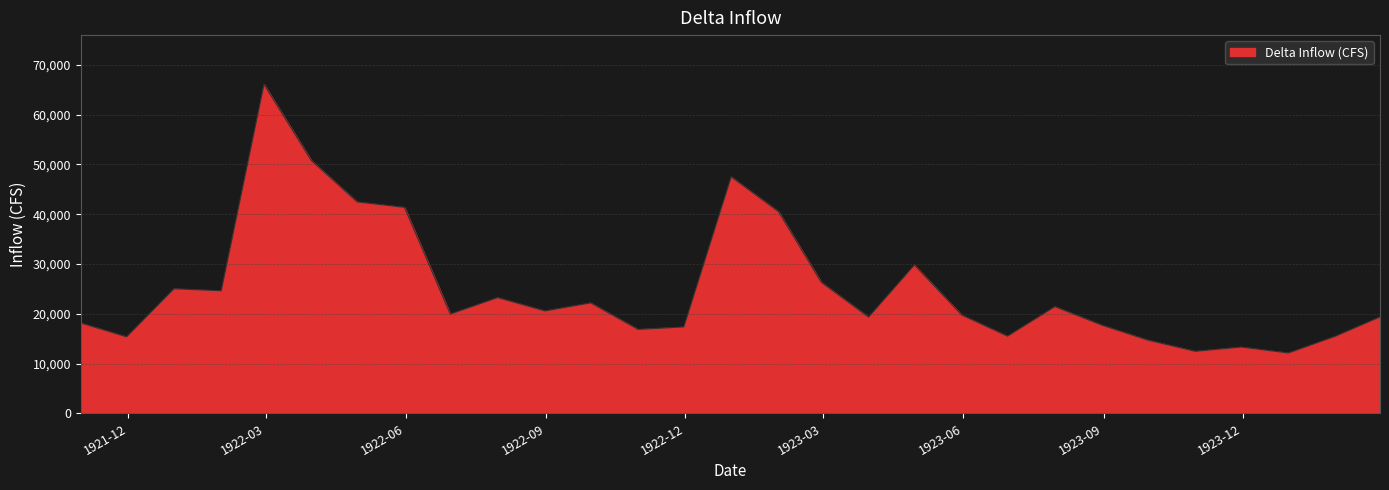

What is the difference between the maximum and minimum values?

53928.4